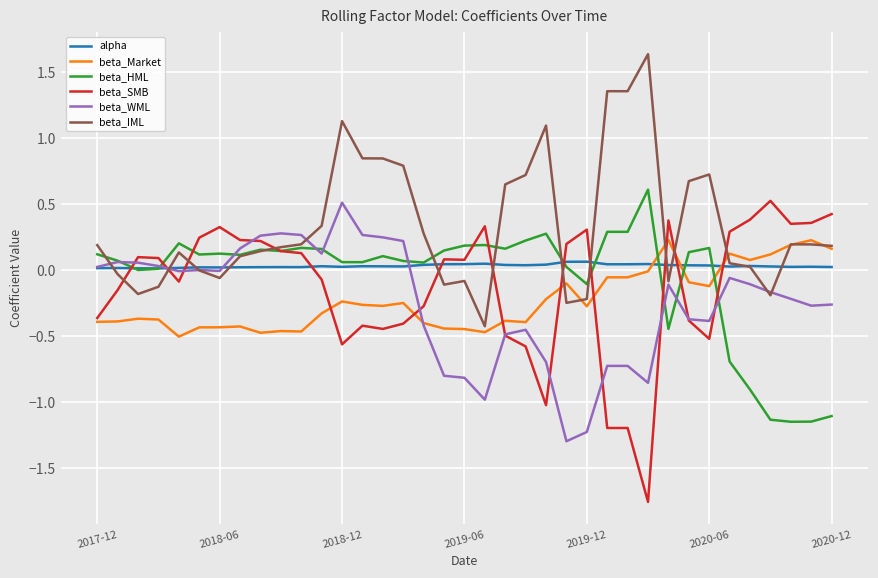

Which series has the largest total across all categories?

beta_IML